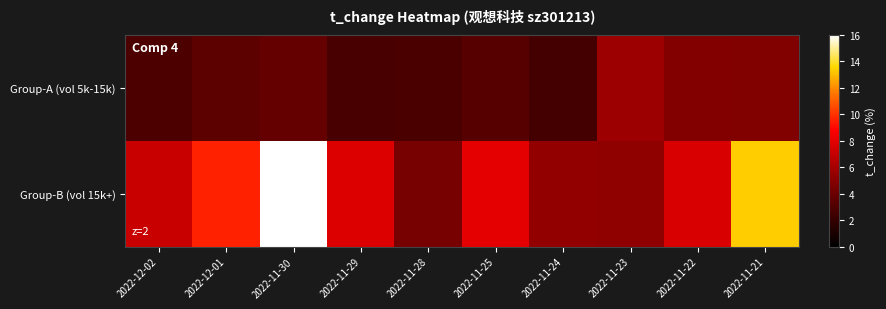

At how many categories does at least one series exceed 8?

3